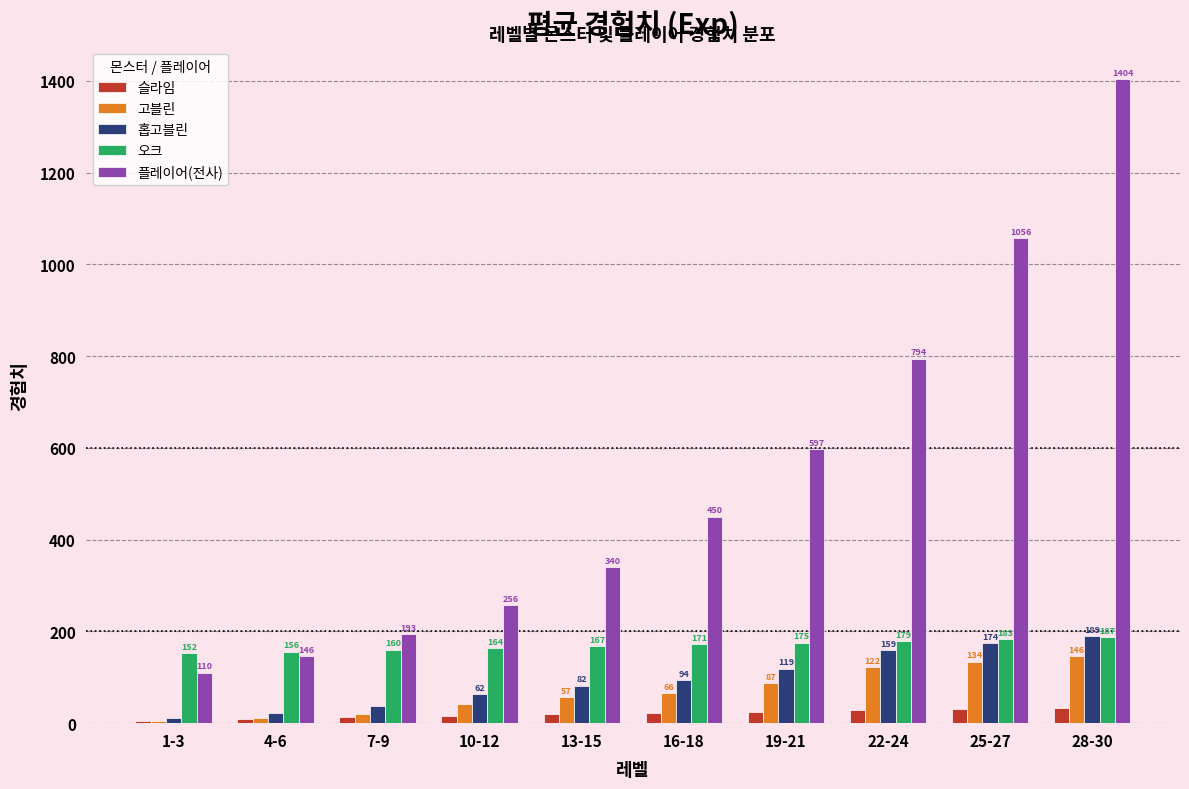

True or false: 홉고블린 has a value of 253.0 at 28-30.

False